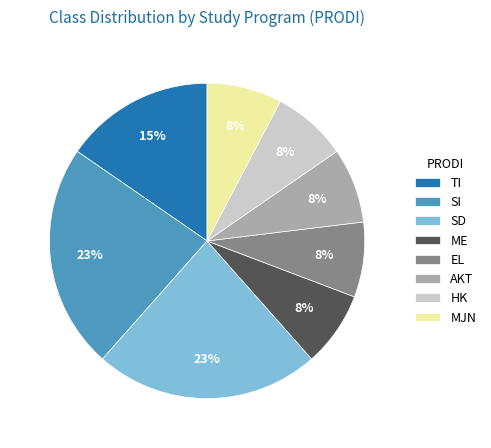

Approximately how many times larger is the value at ME compared to SD?

0.3